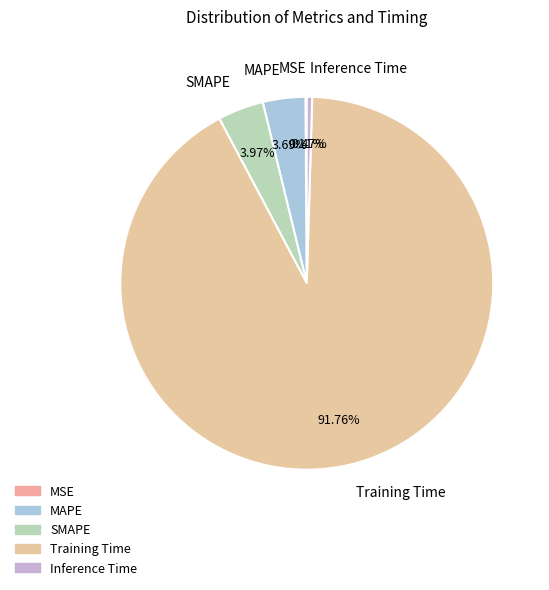

To the nearest percent, what is the difference between the SMAPE and Inference Time slice percentages?

4%